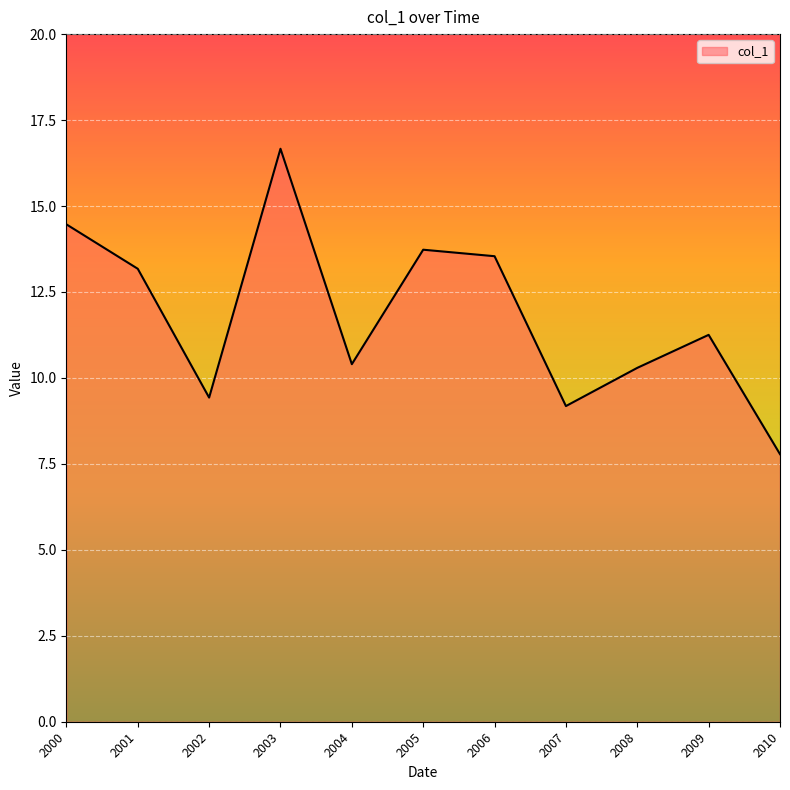

At which category does the data reach its first local valley?

2002